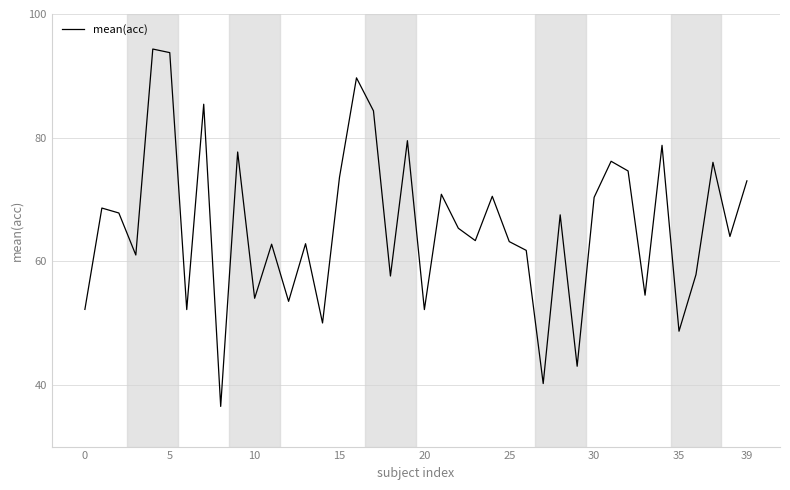

What is the greatest value displayed?

94.3